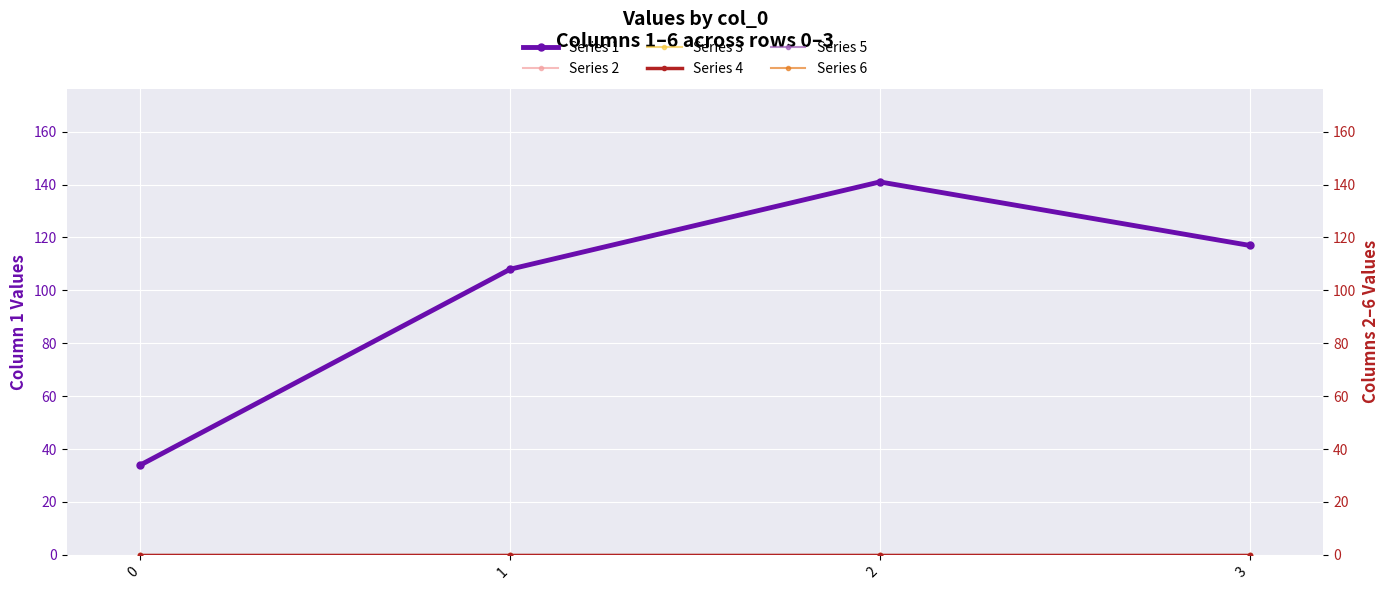

The value of Series 1 at 2 is 195. True or false?

False